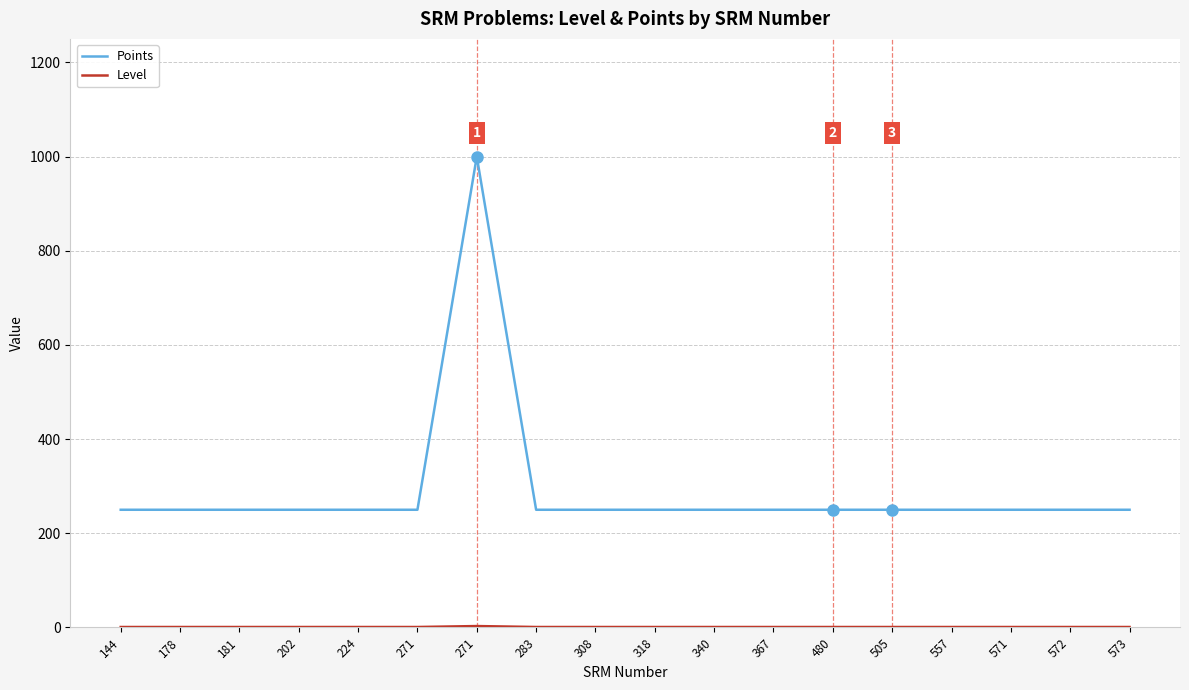

What is the maximum value shown in the chart?

1000